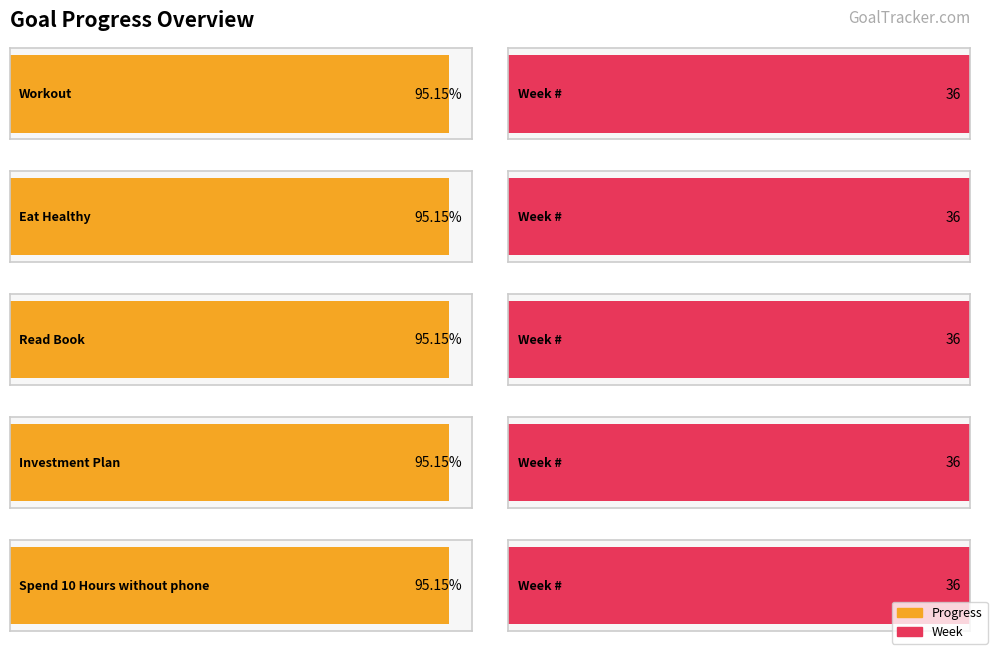

Is it true that Progress equals 0.4 at Read Book?

False